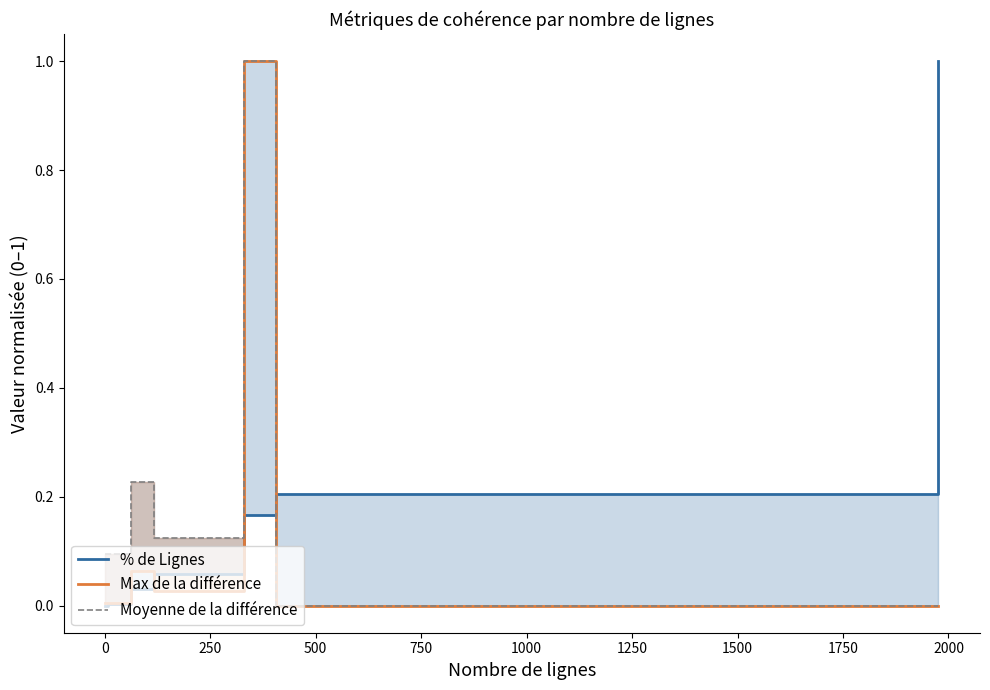

What is the difference between the maximum and second lowest values in the Max de la différence series?

1.0